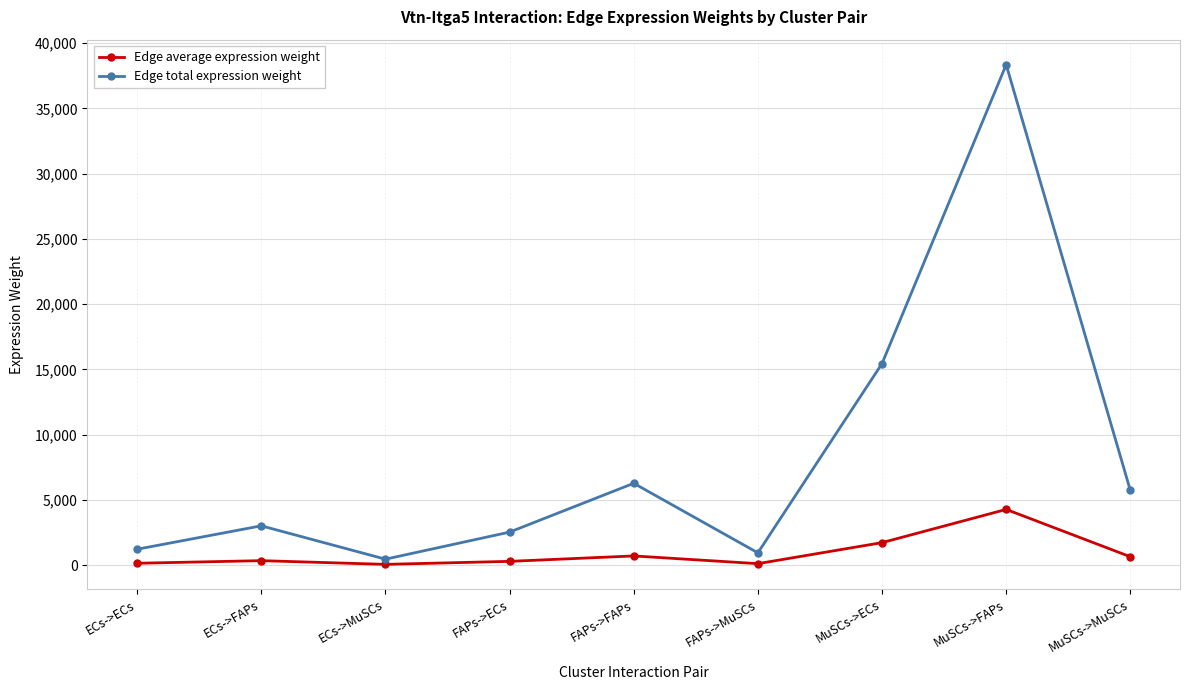

What is the label of the 3rd point from the left?

ECs->MuSCs